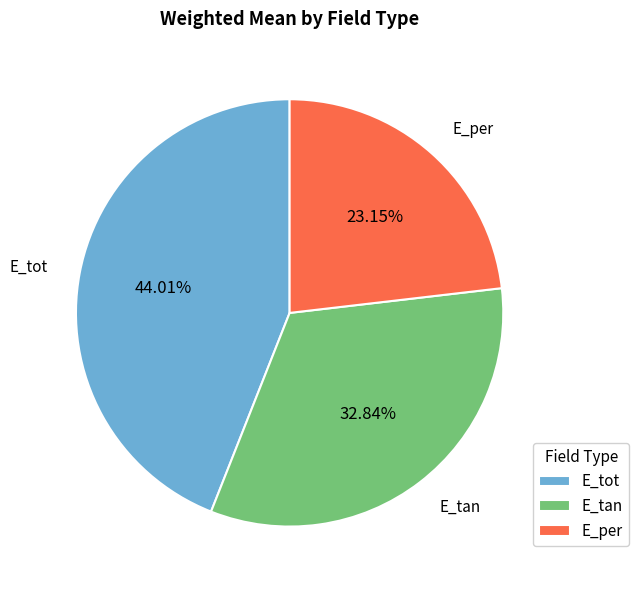

Does any single category account for the majority?

No